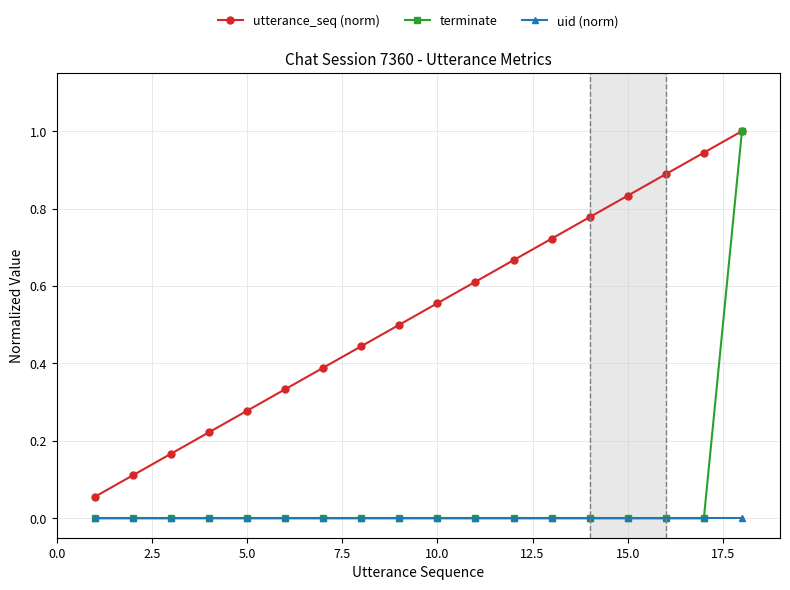

Which series has the largest range (max minus min)?

terminate